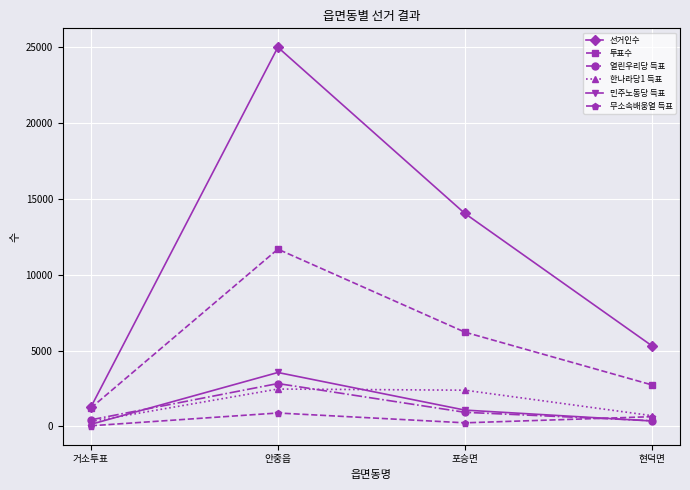

Which series changed the most between 안중읍 and 현덕면?

선거인수